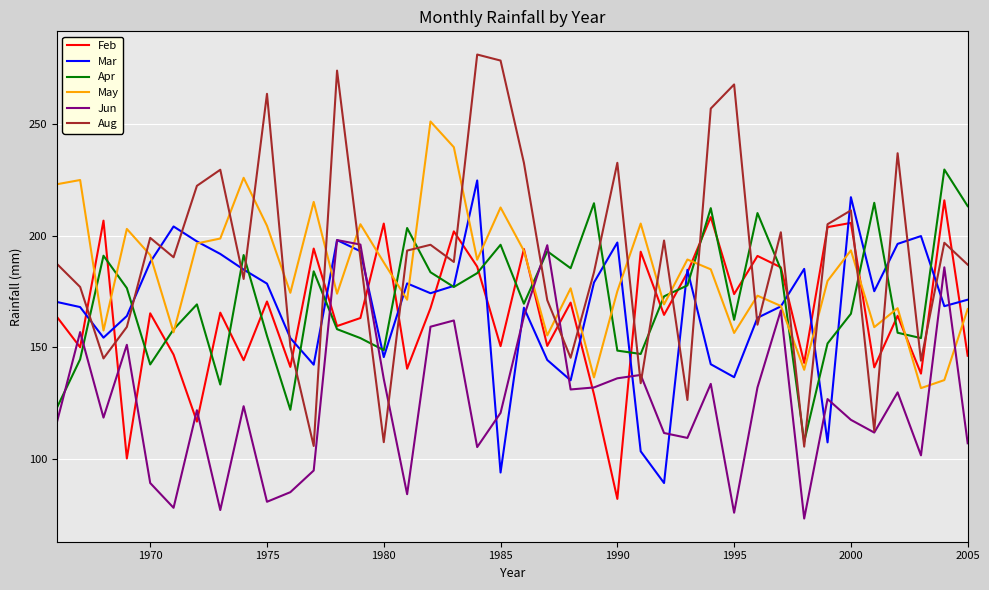

True or false: Apr and Jun cross at least once.

True